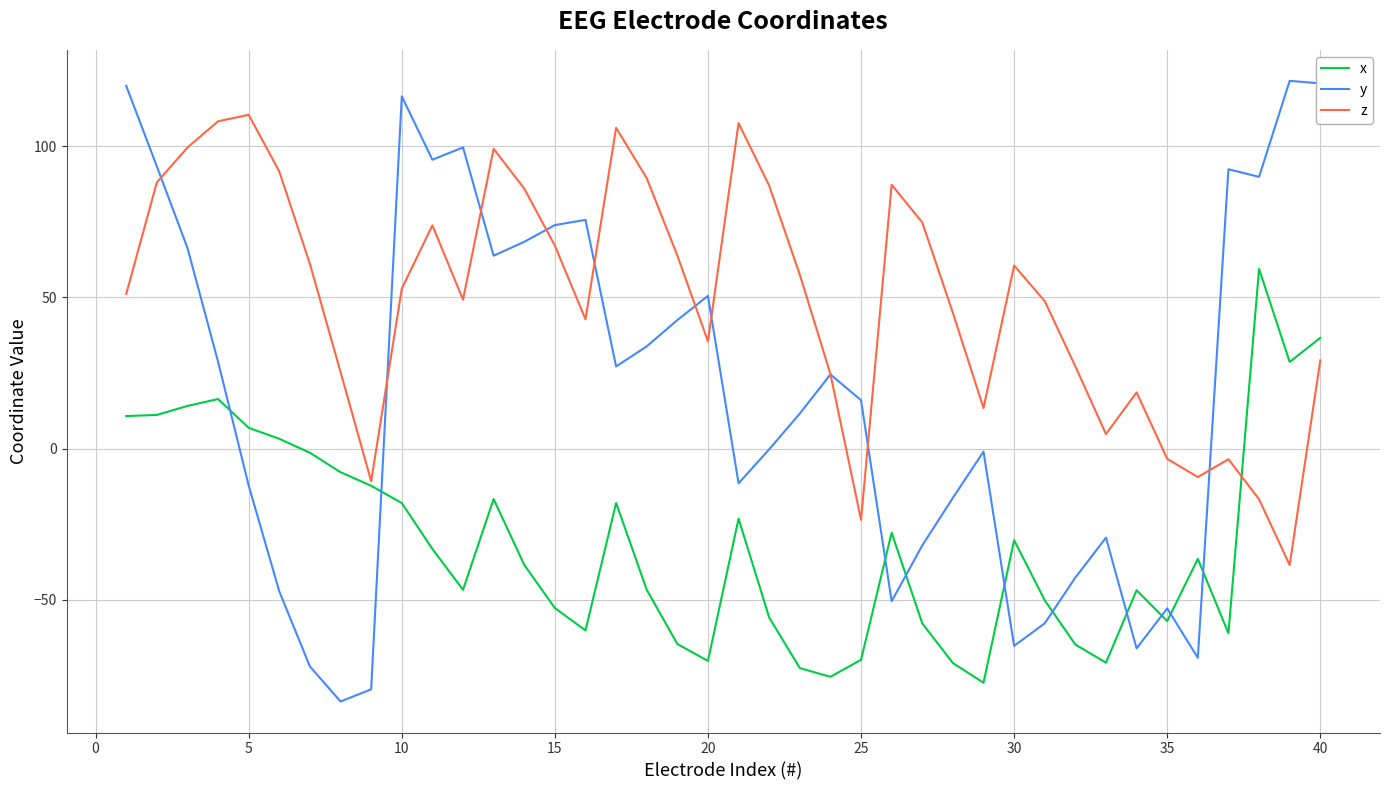

Which series has the widest spread of values?

y